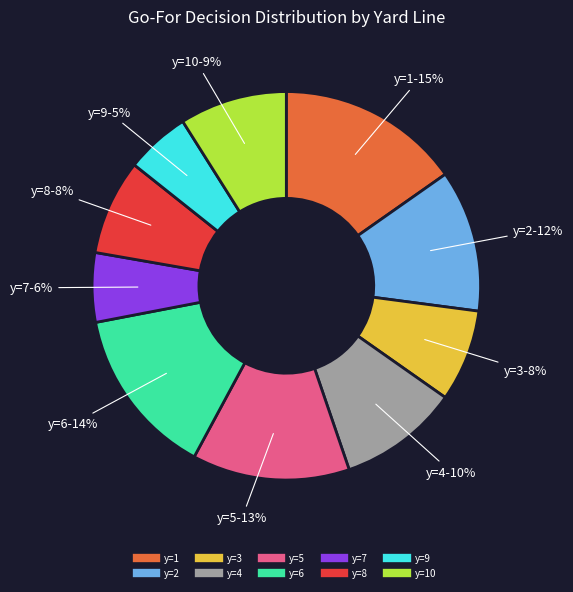

To the nearest percent, what is the average slice percentage?

10%